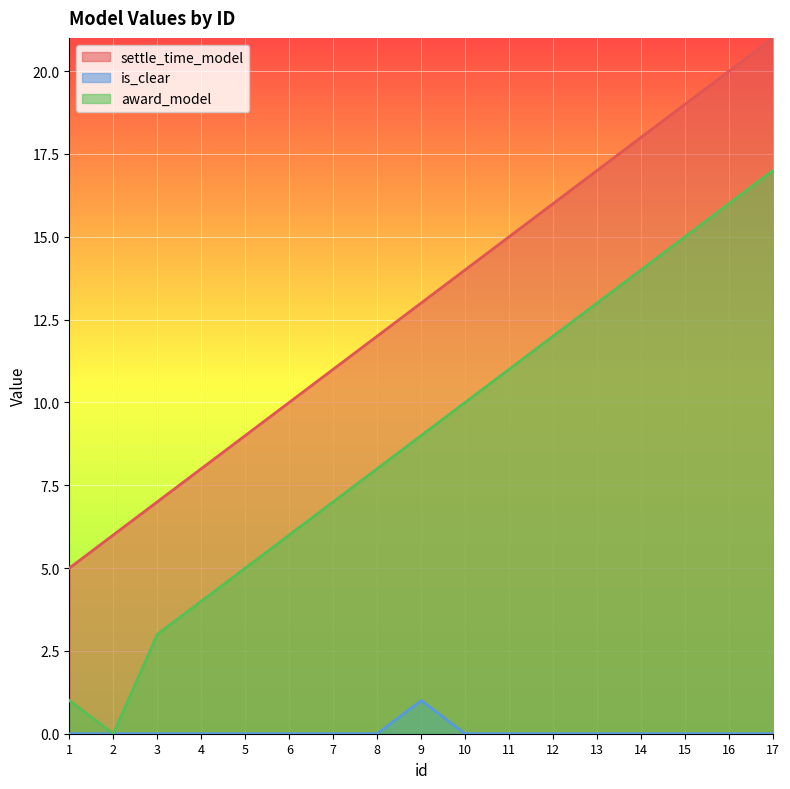

True or false: settle_time_model has a value of 26 at 15.

False